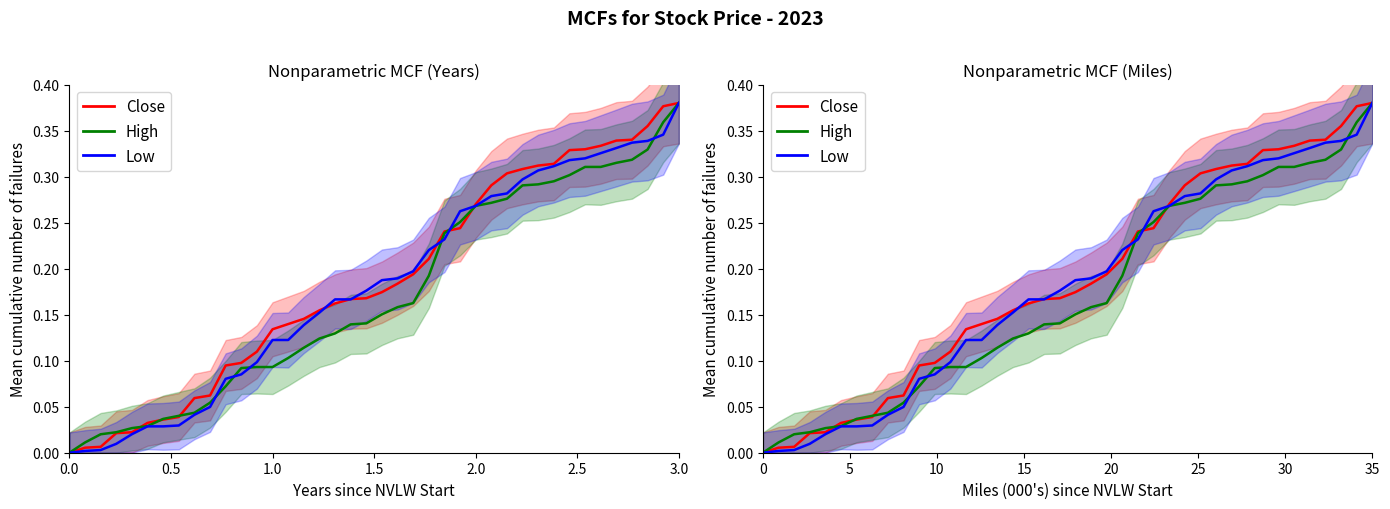

At how many categories does at least one series exceed 0?

39